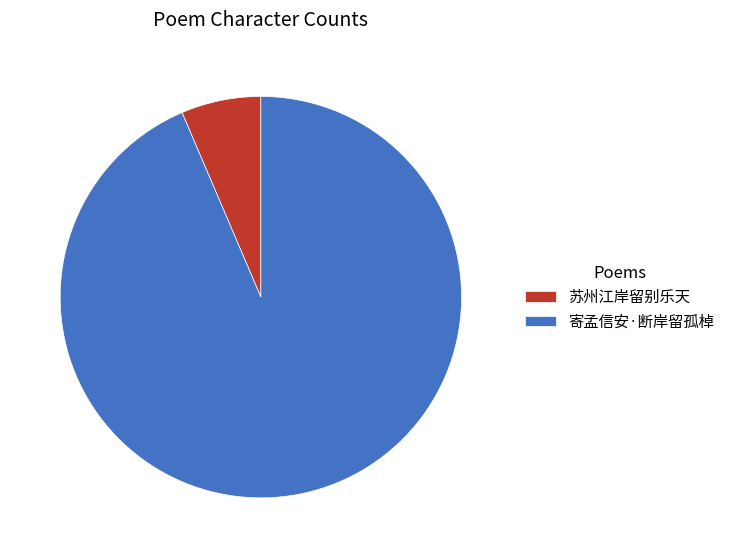

Which category has the smallest portion of the pie?

苏州江岸留别乐天